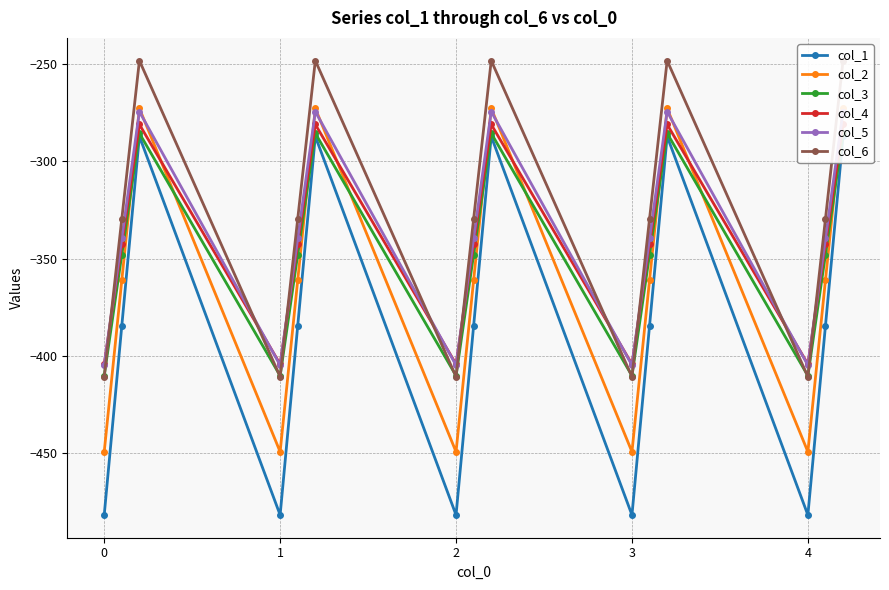

What is the difference between the maximum and minimum values in the col_3 series?

124.8